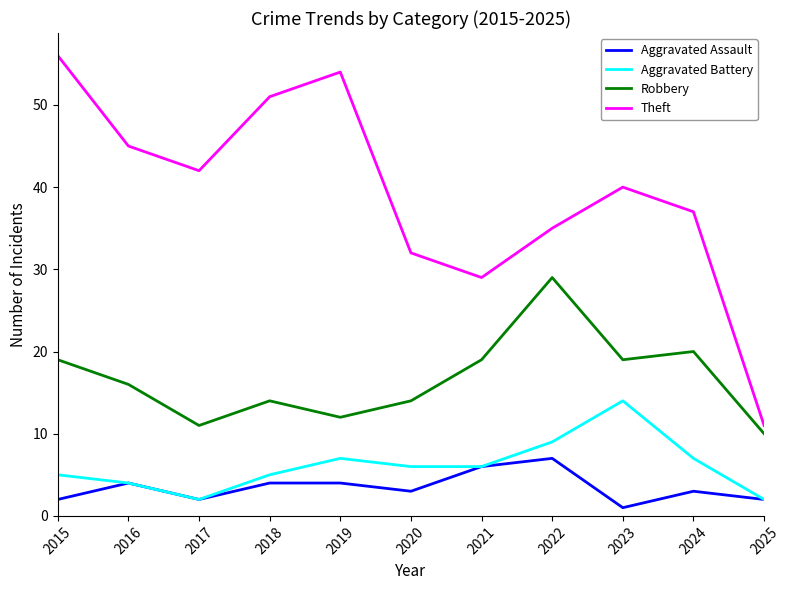

Count the Aggravated Assault values in the range 2 to 4.

8